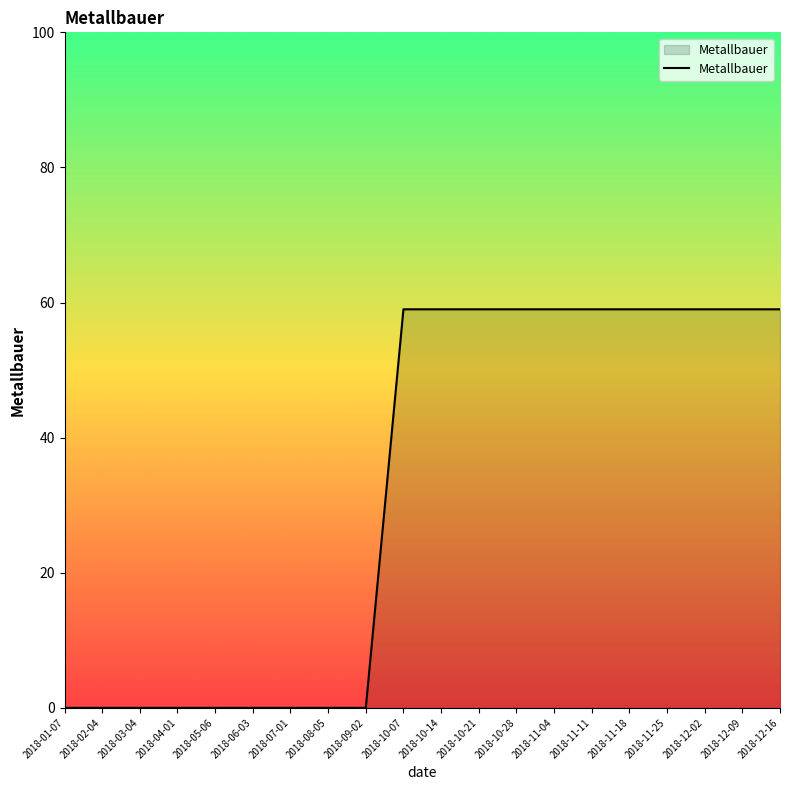

What is the difference between the maximum and minimum values?

59